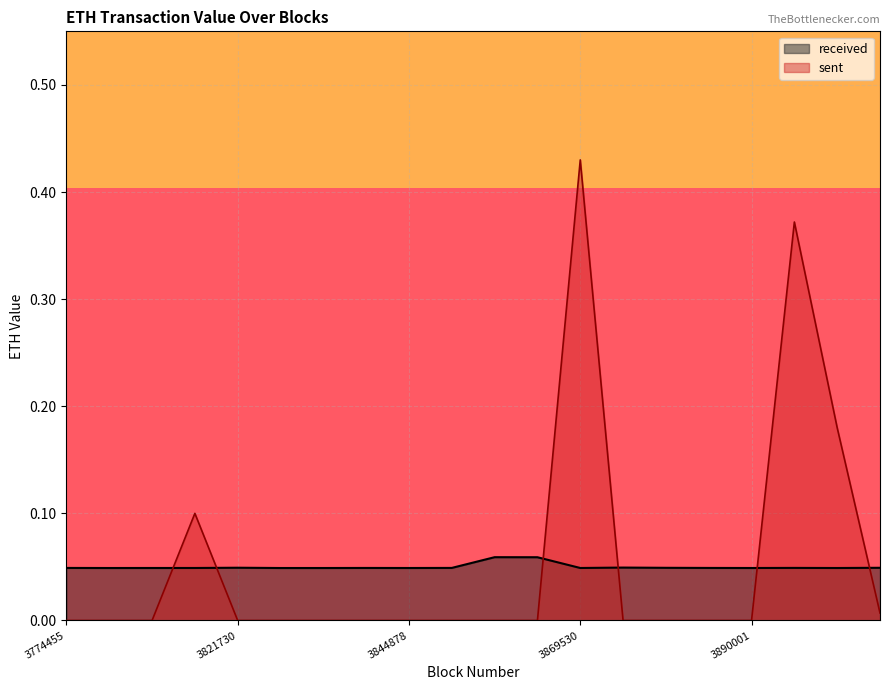

The value of sent at 3774455 is 0.0. True or false?

True